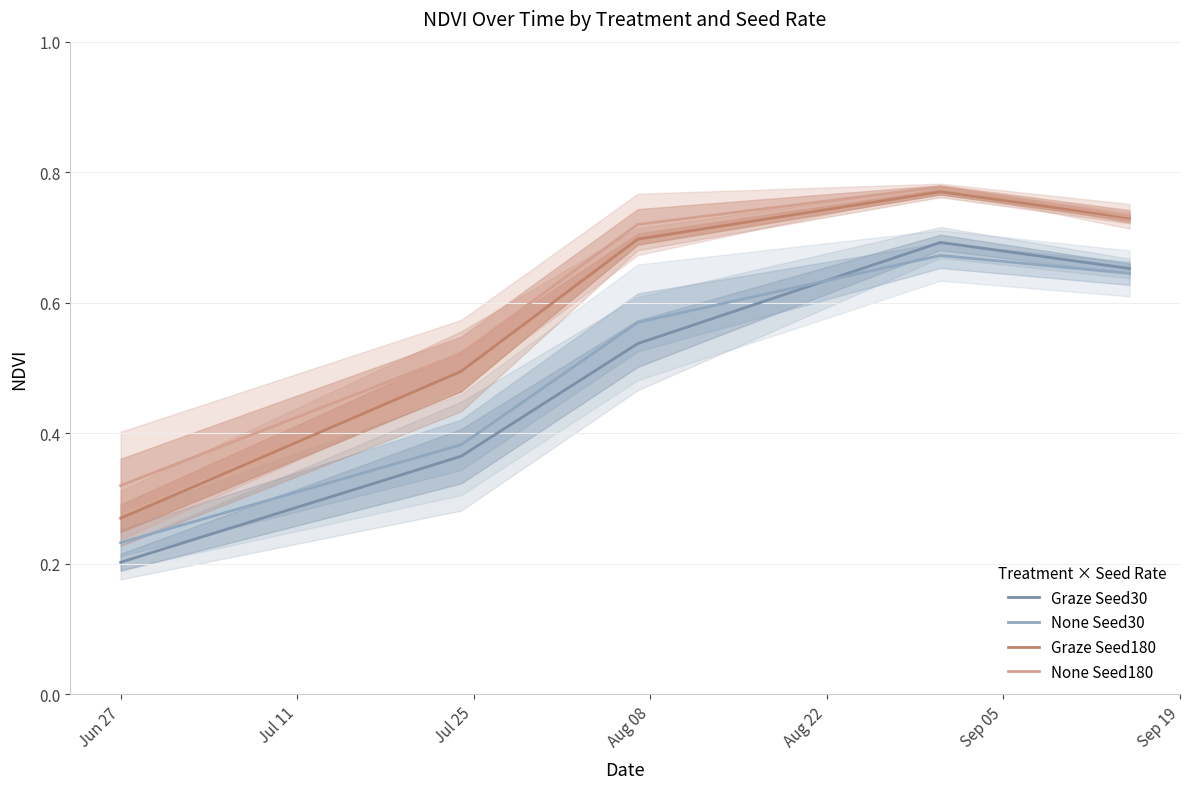

True or false: Graze Seed180 and None Seed30 cross at least once.

False